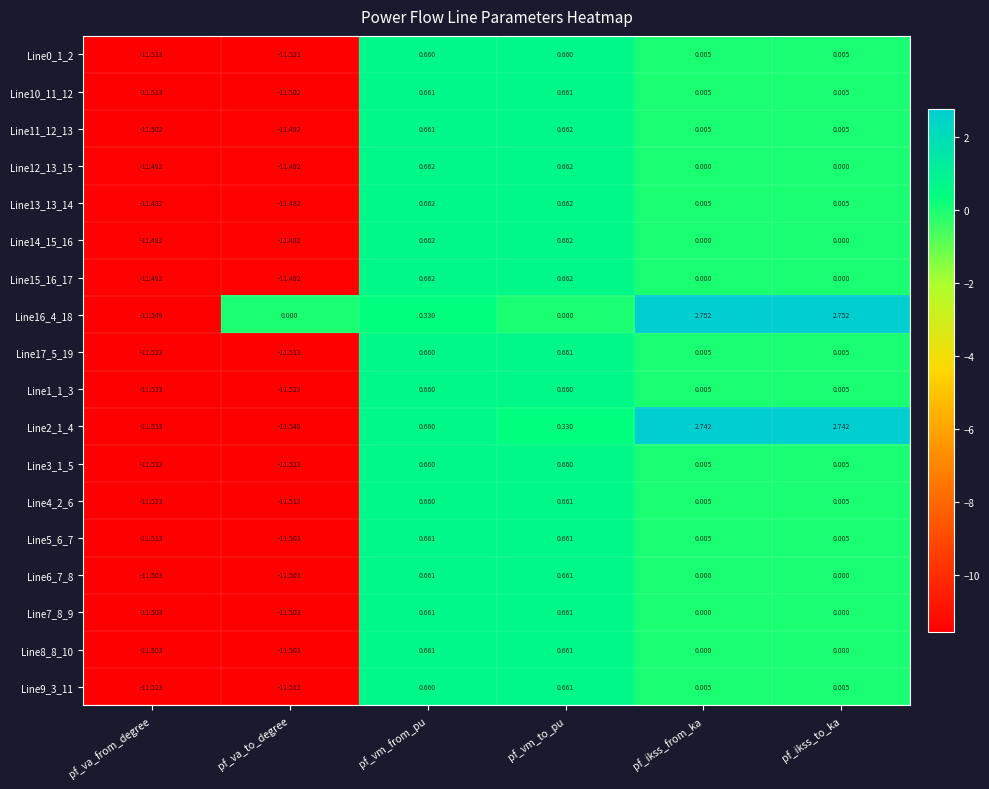

Where does the Line1_1_3 series first go above 0?

pf_vm_from_pu